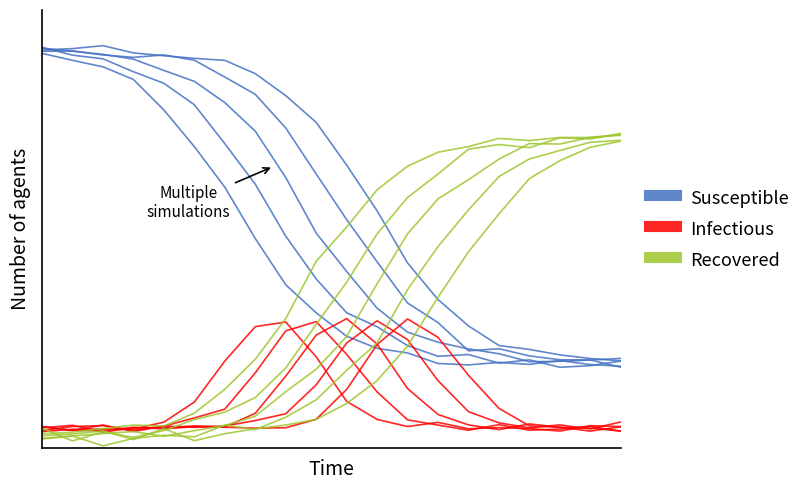

What is the sum of all Susceptible values?

9405.5